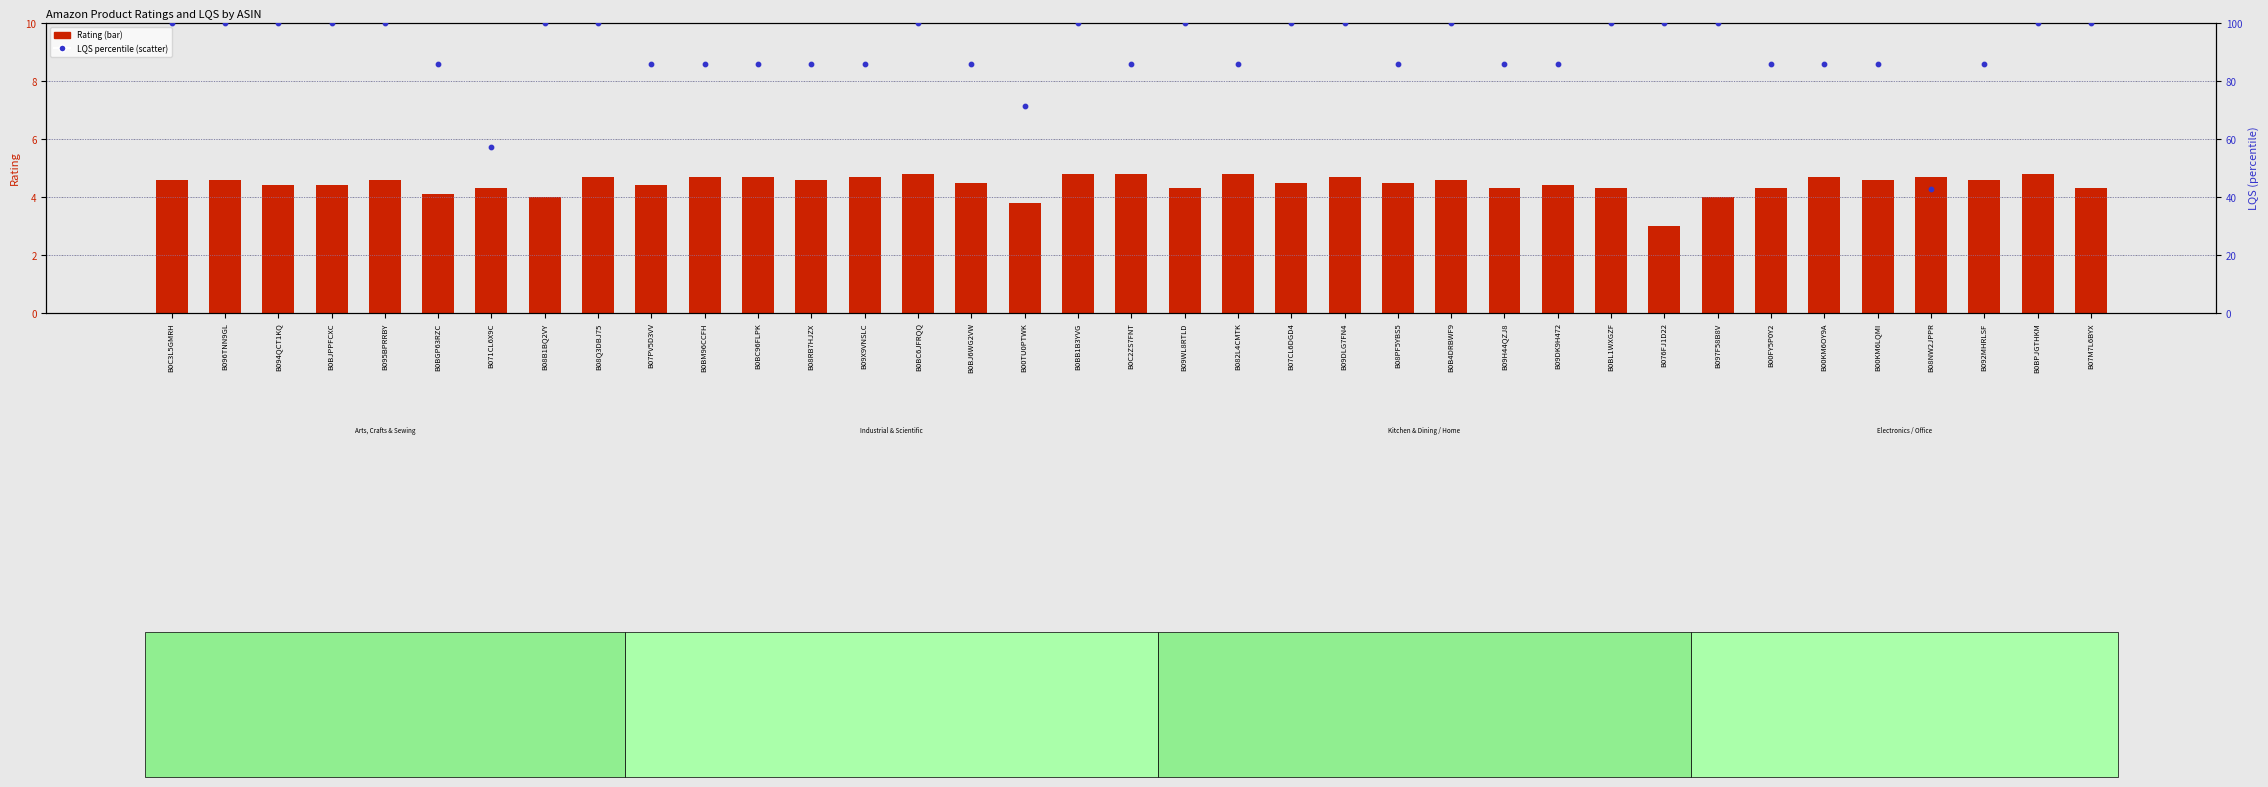

Which series contains the highest Y value?

LQS (percentile)